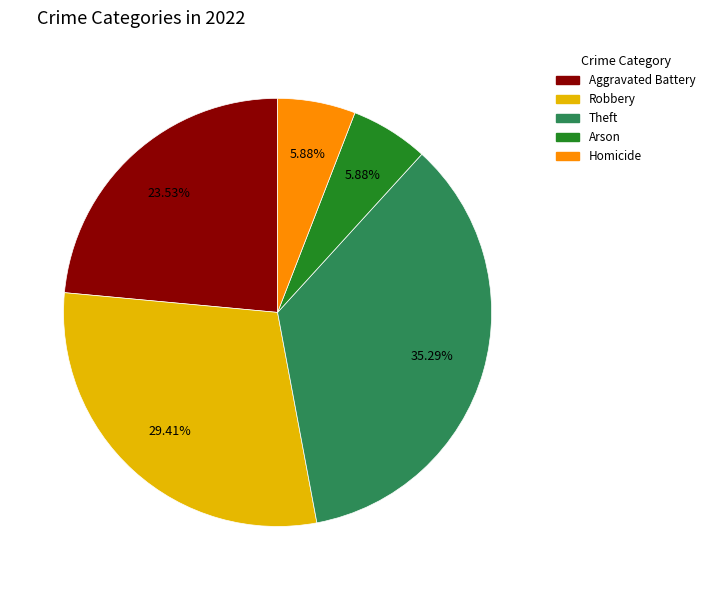

Does any single category account for the majority?

No